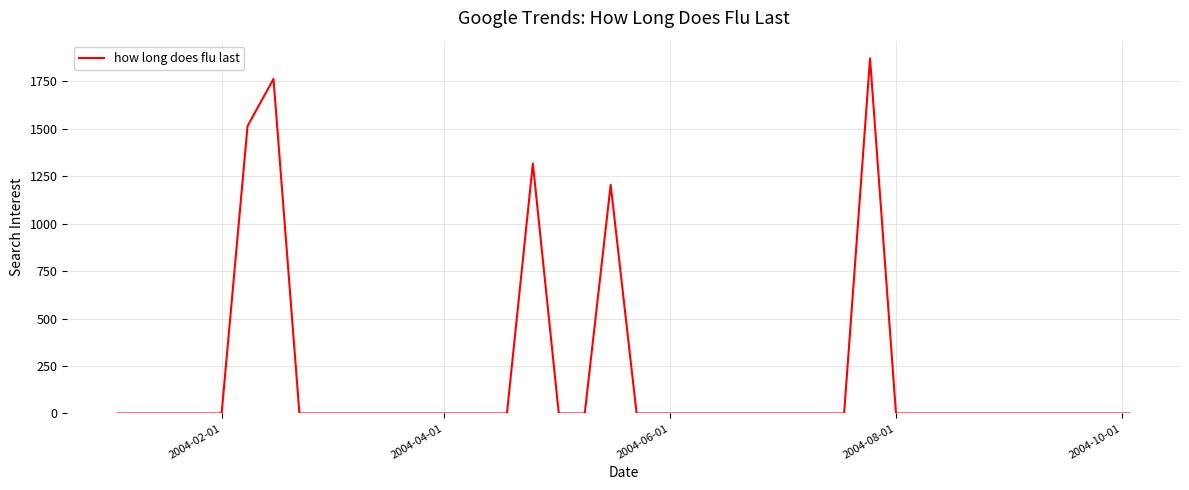

What is the maximum value shown in the chart?

1870.4